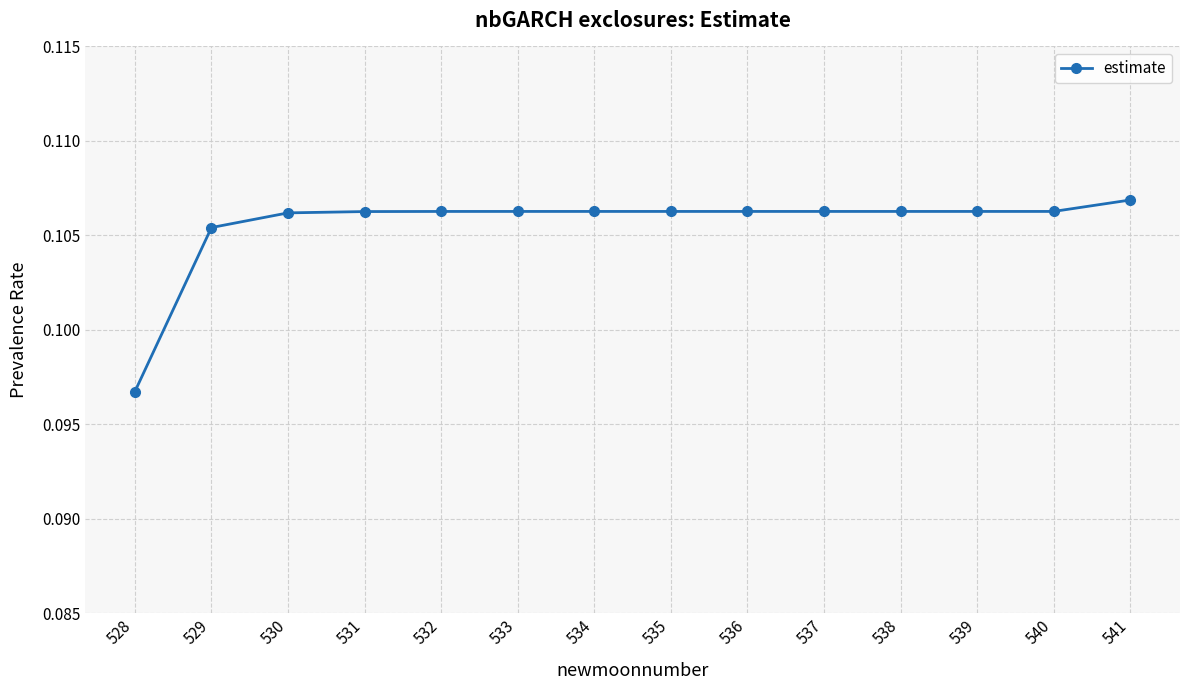

What is the sum of the values at 539 and 538?

0.2